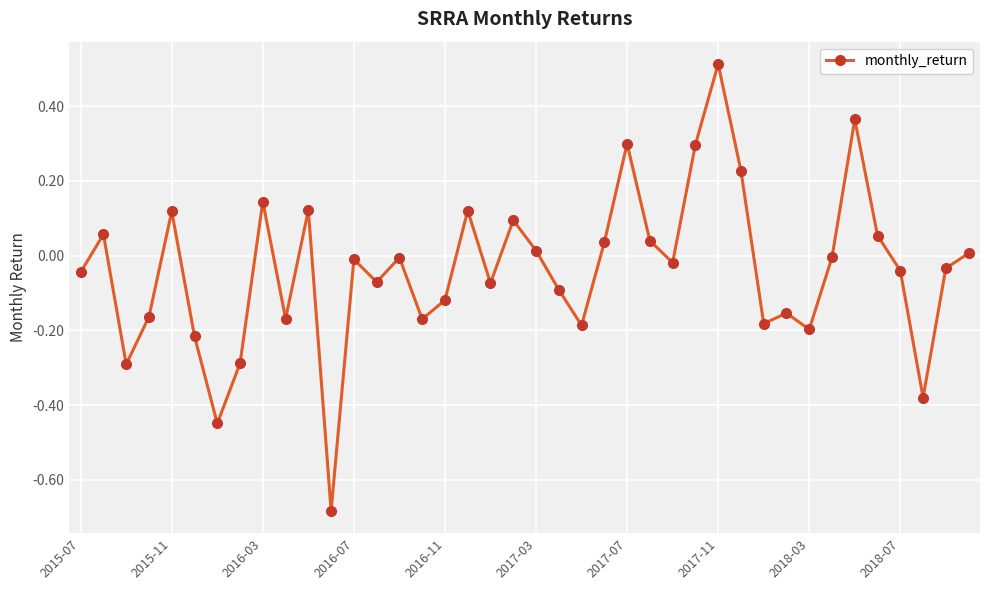

How many points are lower than both their immediate neighbors (excluding endpoints)?

12